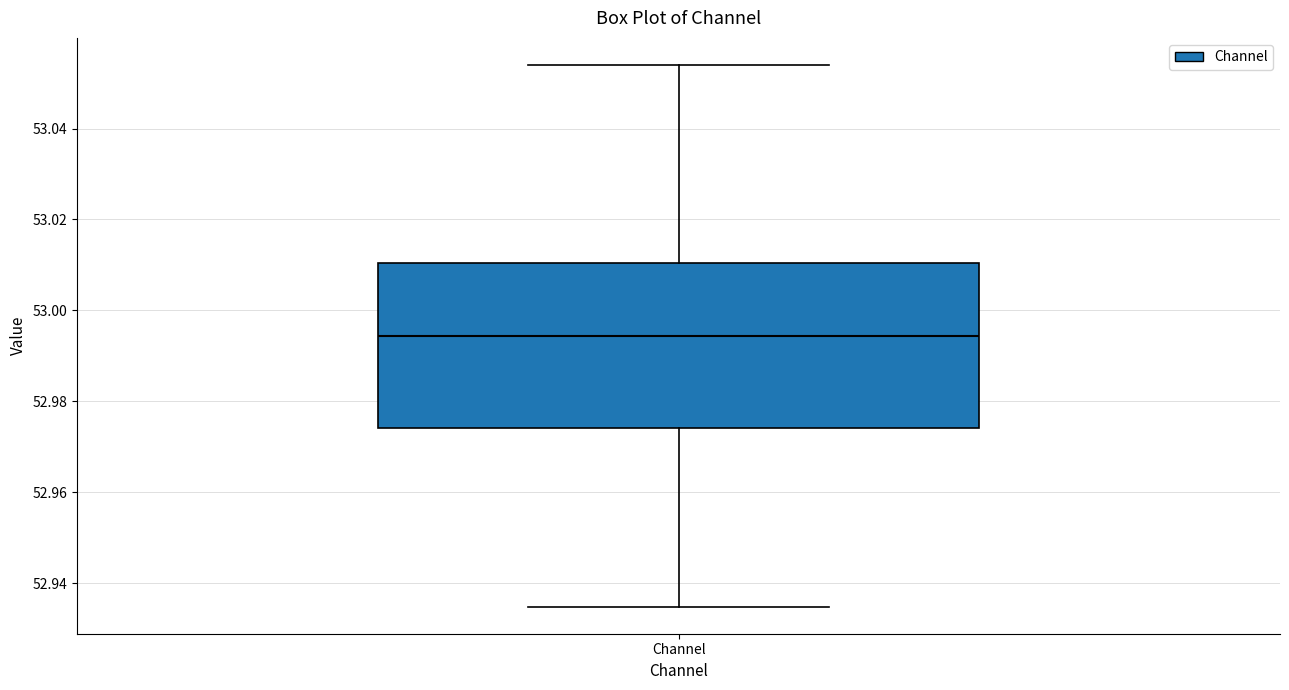

Where does the lower whisker of the box for Channel end on the y-axis? The values are not printed on the chart, so give them approximately, as read against the axis.

52.934